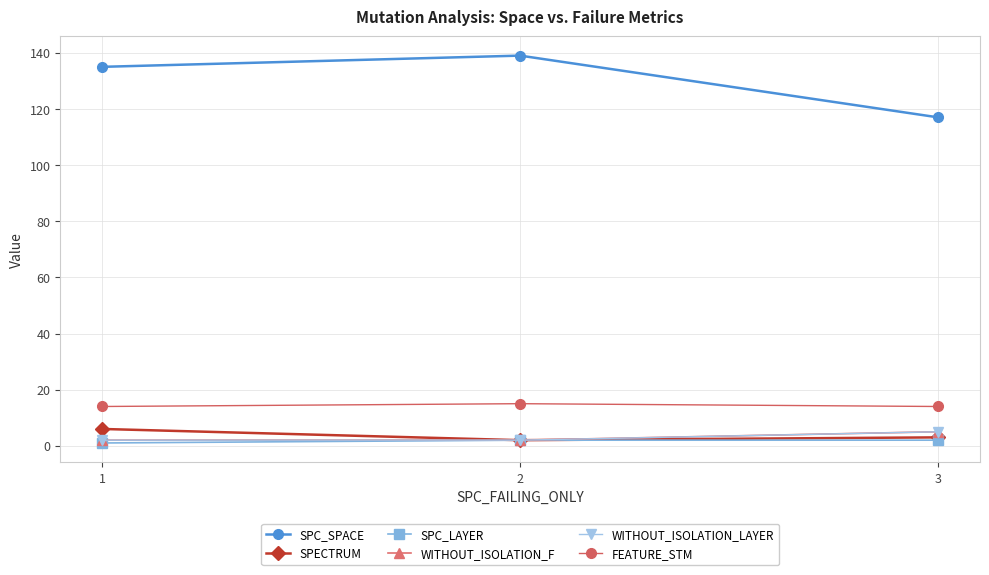

Is this an area chart (filled region under the line)?

No